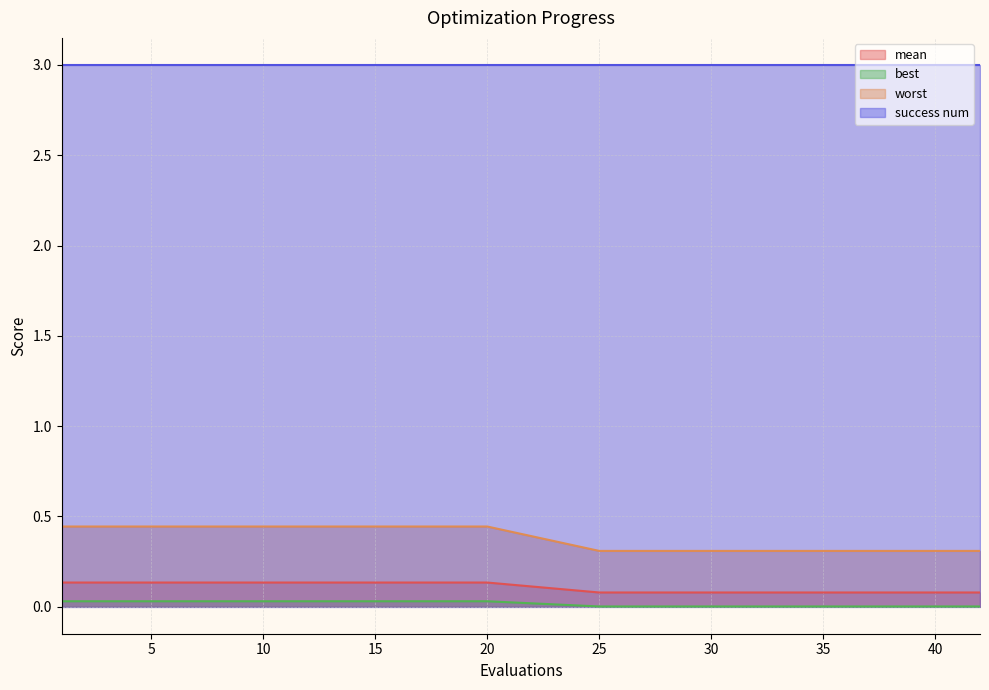

Which has a higher value, 40 or 15?

15